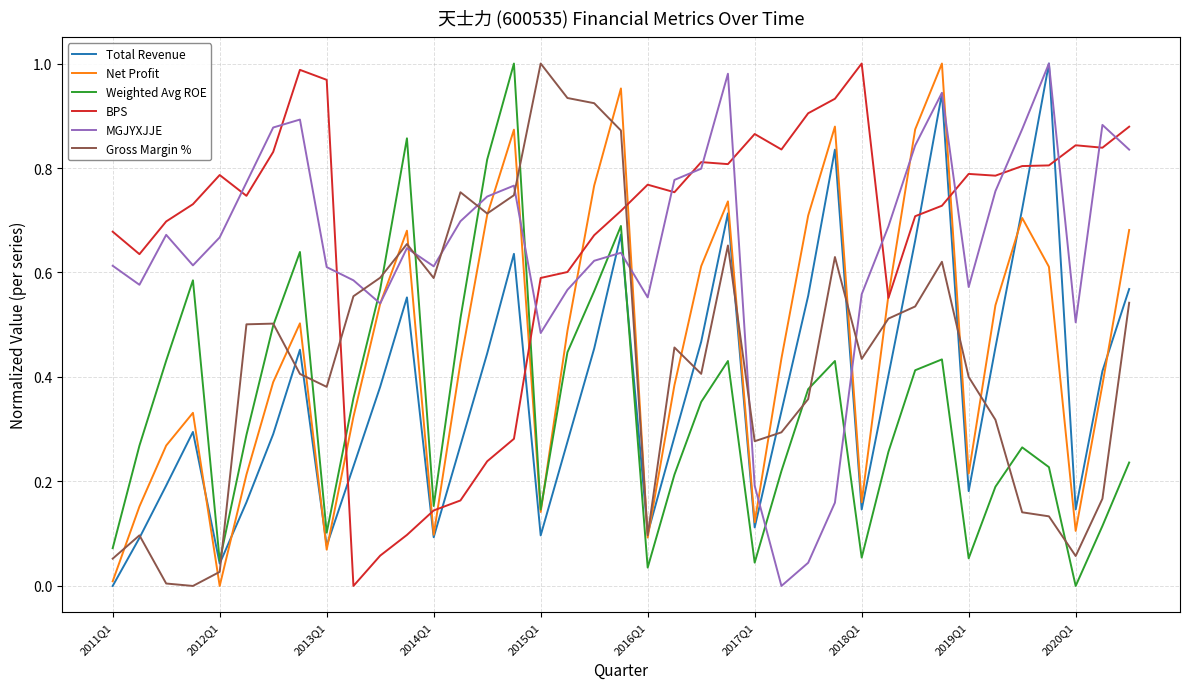

True or false: Total Revenue and BPS intersect in this chart.

True